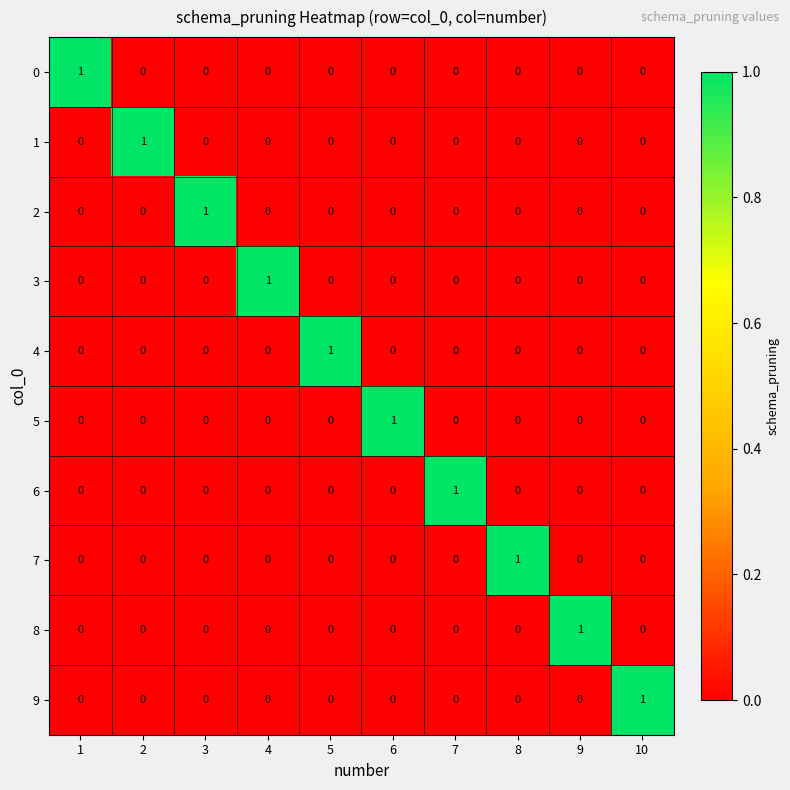

True or false: 8 has a value of 0 at 5.

True